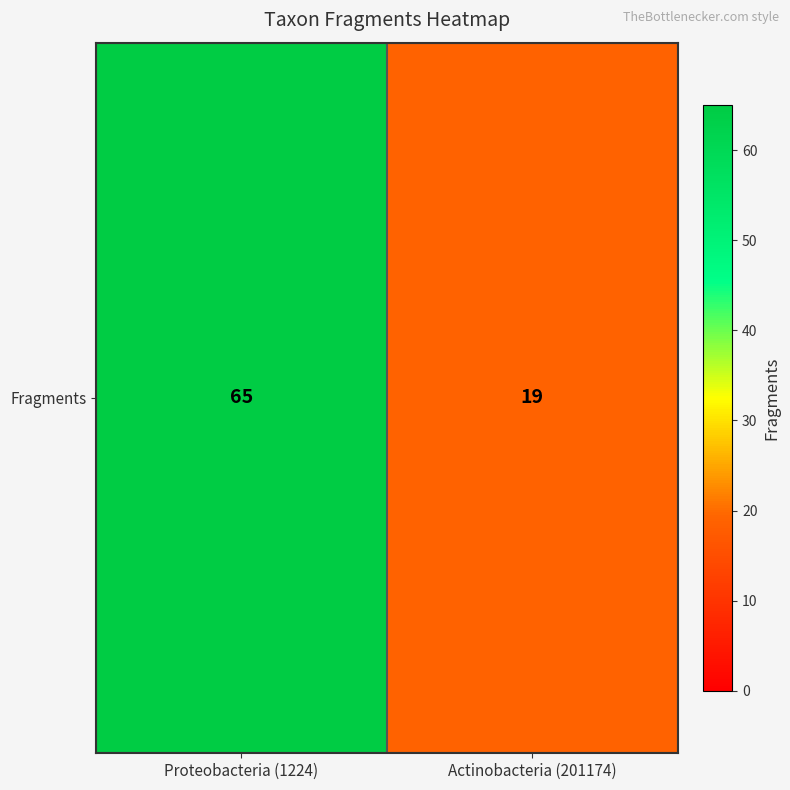

What is the difference between the values at Proteobacteria (1224) and Actinobacteria (201174)?

46